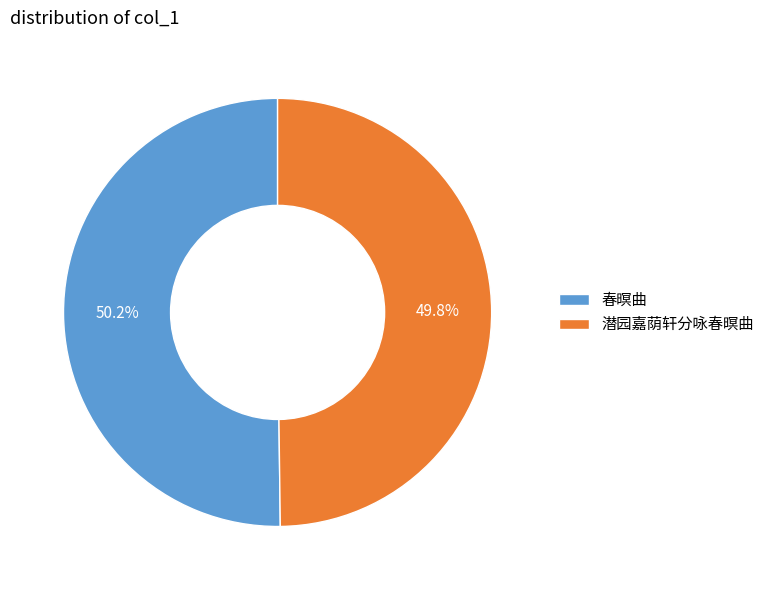

What portion of the pie excludes 潜园嘉荫轩分咏春暝曲?

50.2%